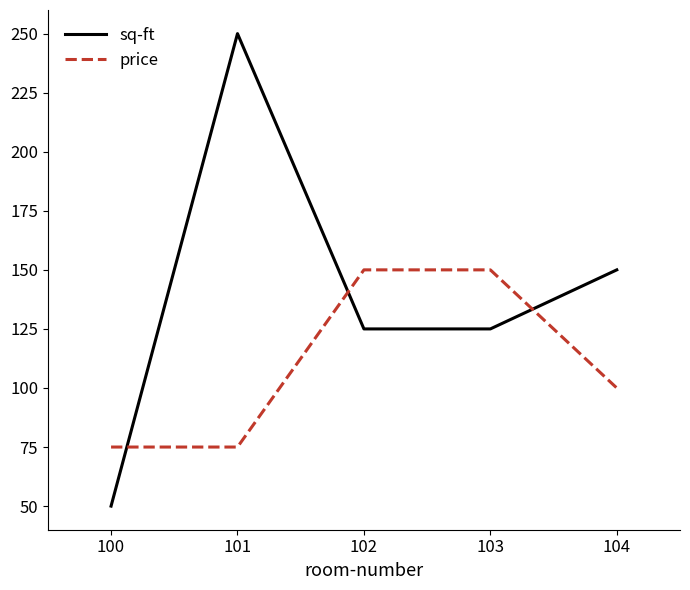

At which label is sq-ft closest to 150?

104